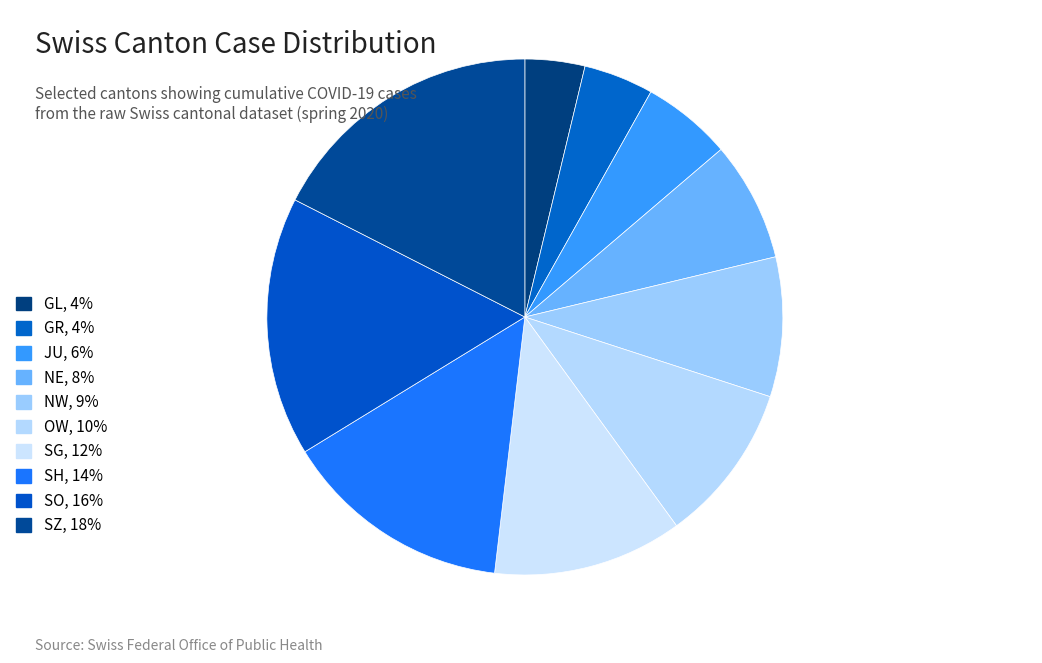

Count the number of slices in the pie.

10